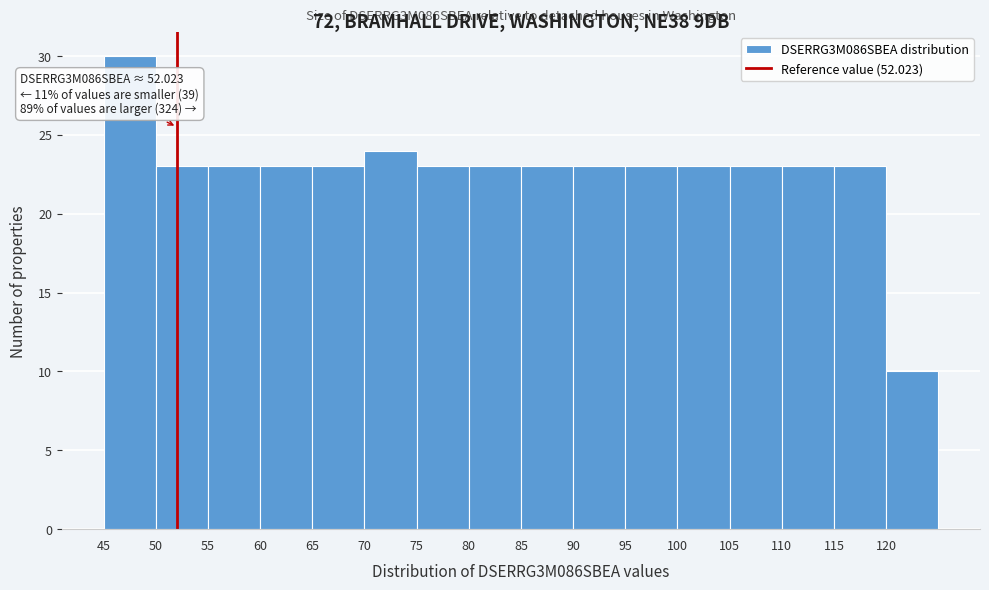

Which range on the x-axis has the tallest bar?

45 to 50